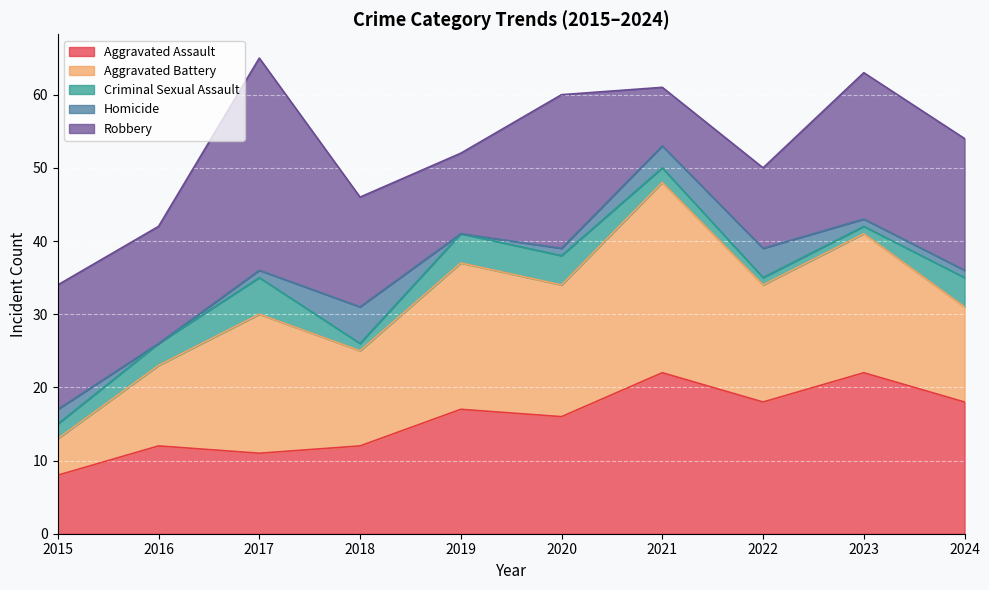

What is the difference between the second highest and second lowest values in the Robbery series?

10